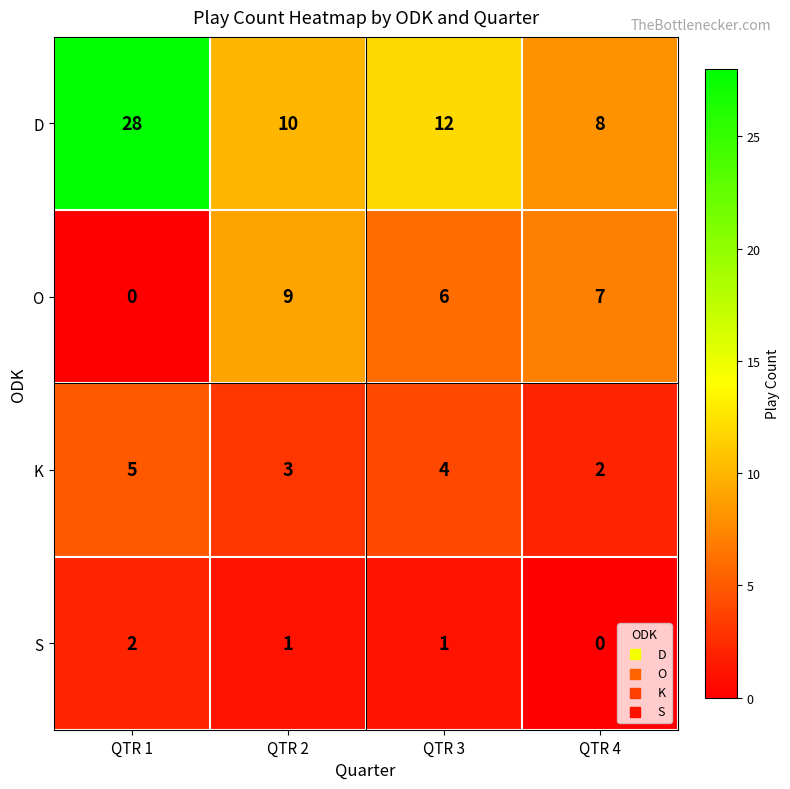

What is the maximum value shown in the chart?

28